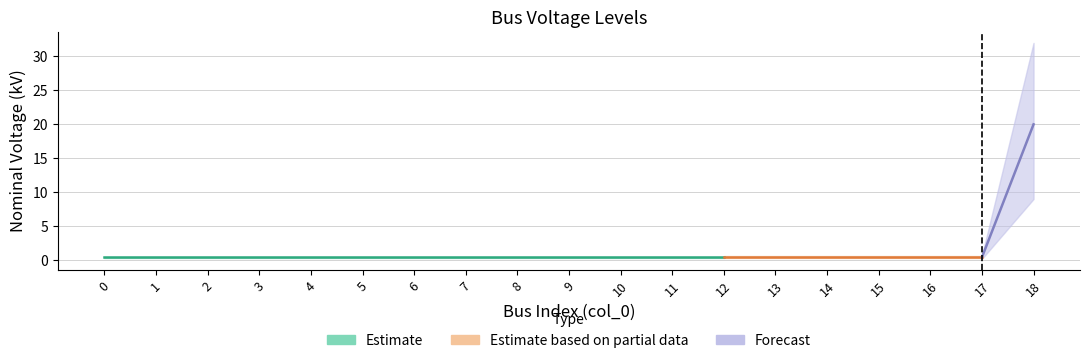

List the labels in order of value, largest first.

18, 0, 1, 2, 3, 4, 5, 6, 7, 8, 9, 10, 11, 12, 13, 14, 15, 16, 17